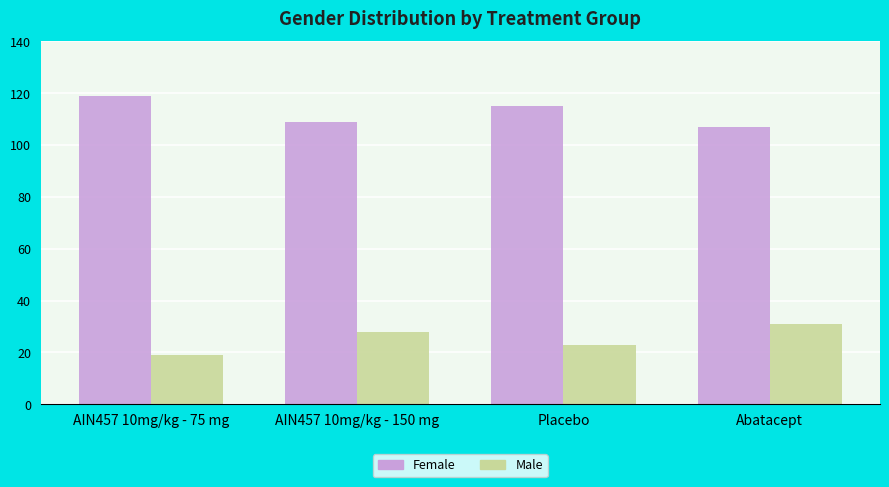

What is the difference between the highest and lowest values at Placebo?

92